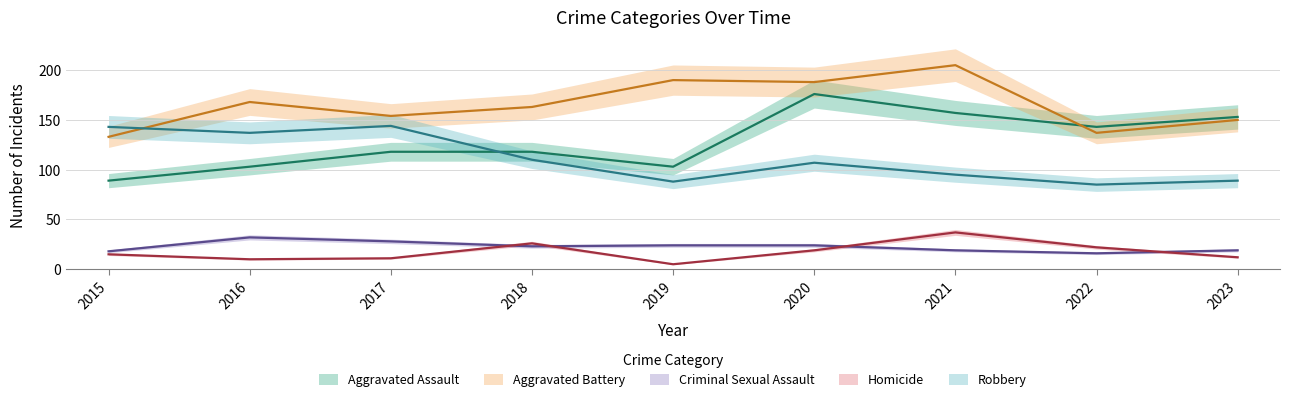

Which series has the largest range (max minus min)?

Aggravated Assault